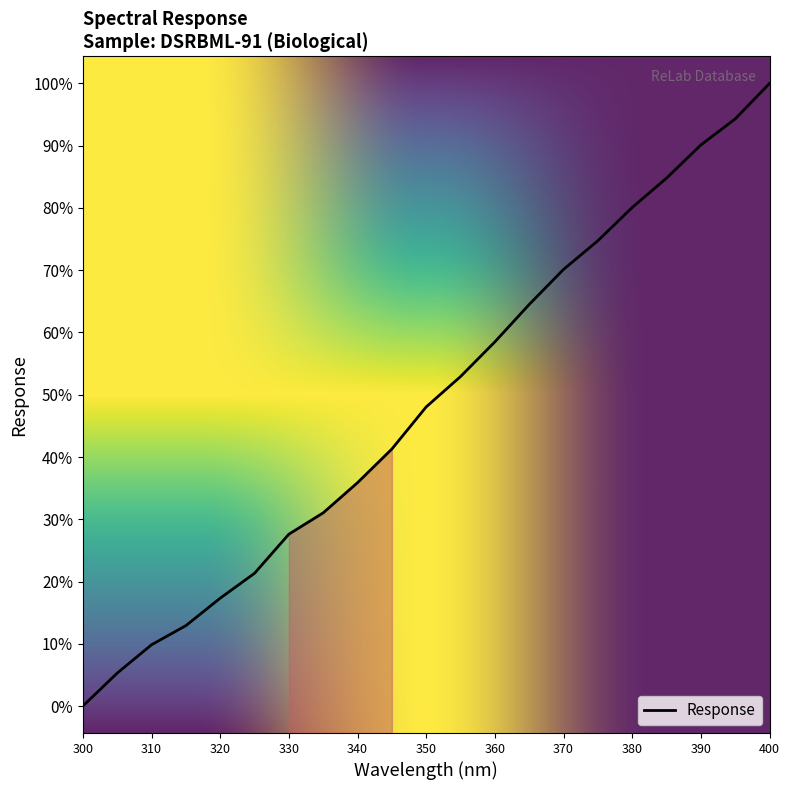

True or false: the data has more than 0 interior local peaks.

False